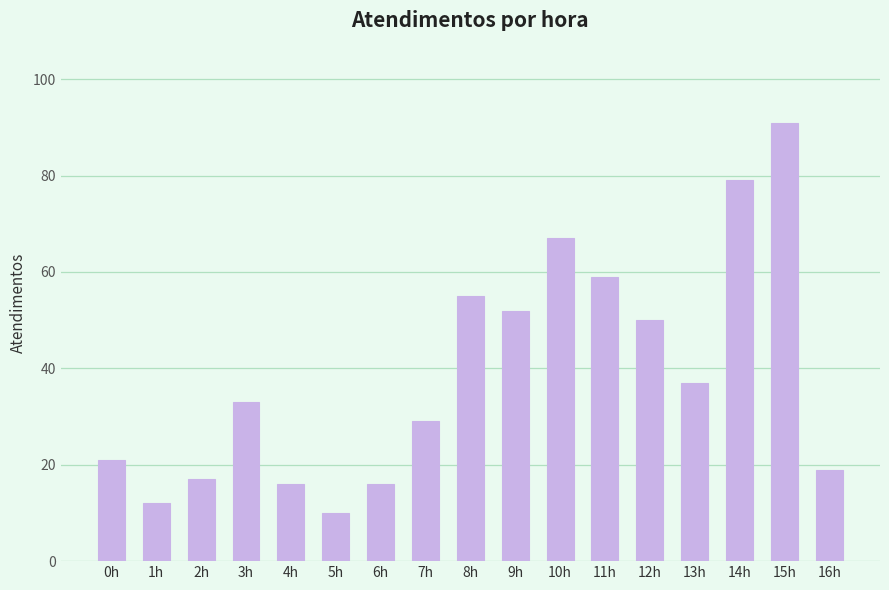

What is the approximate value at 3h?

33